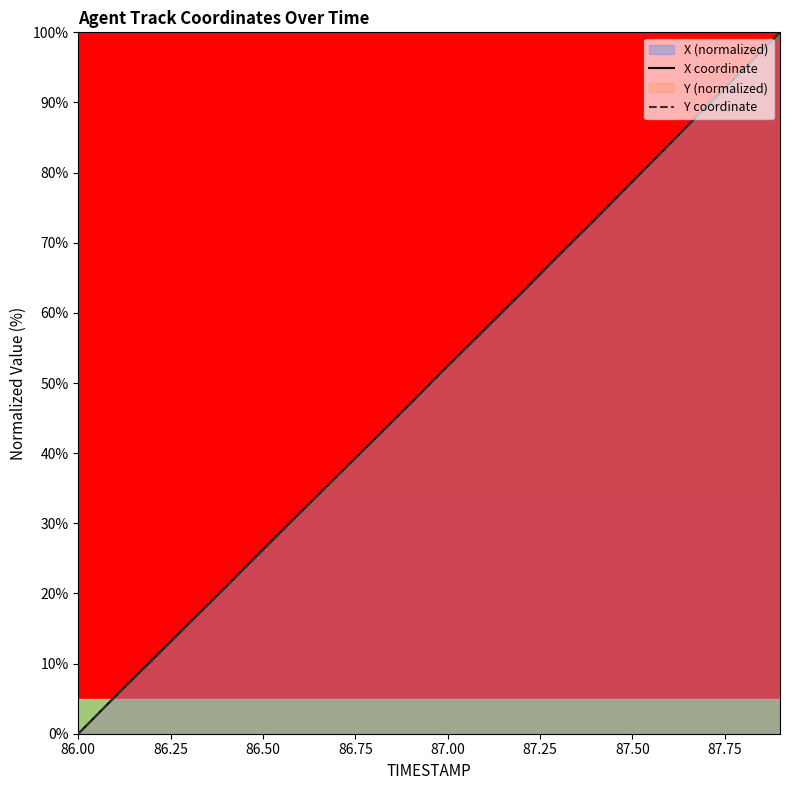

What is the maximum value for Y coordinate?

100.0